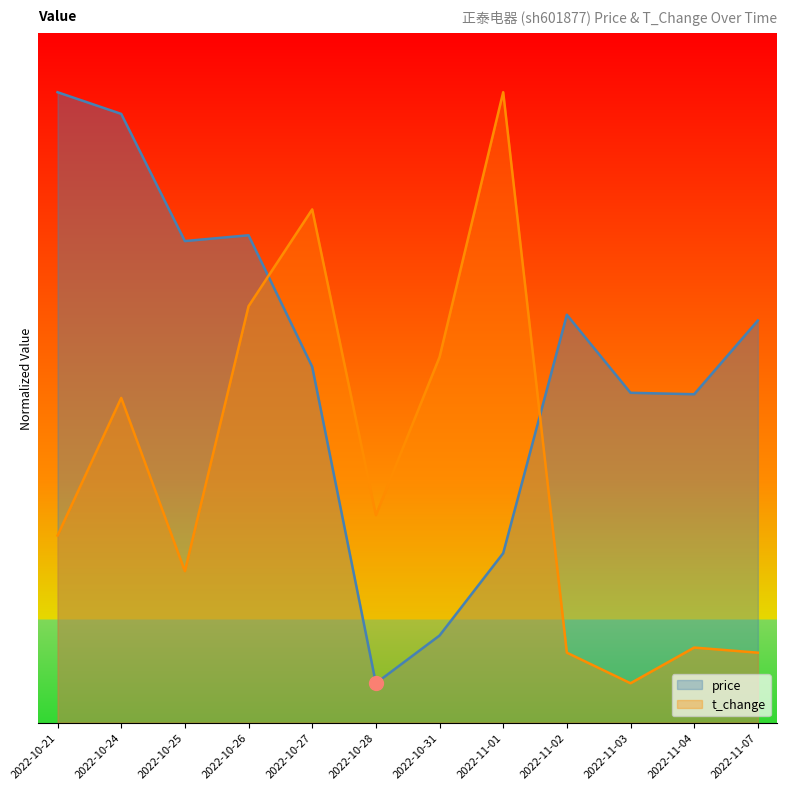

The t_change series shows 2.6 at 2022-10-28. True or false?

False